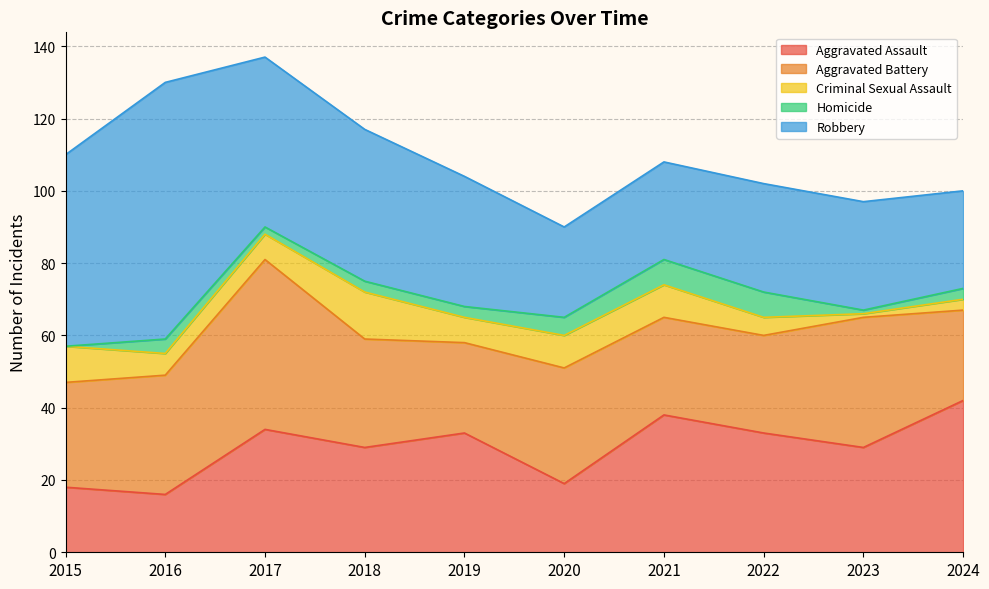

Which category has the highest value across all series?

2016